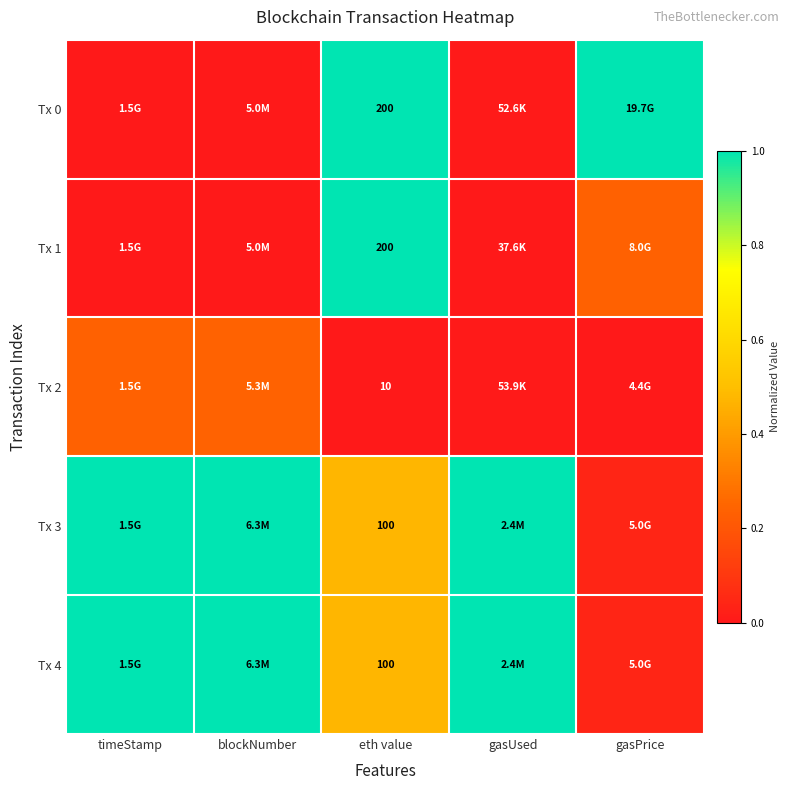

Where is Tx 1 nearest to the value 0?

gasUsed